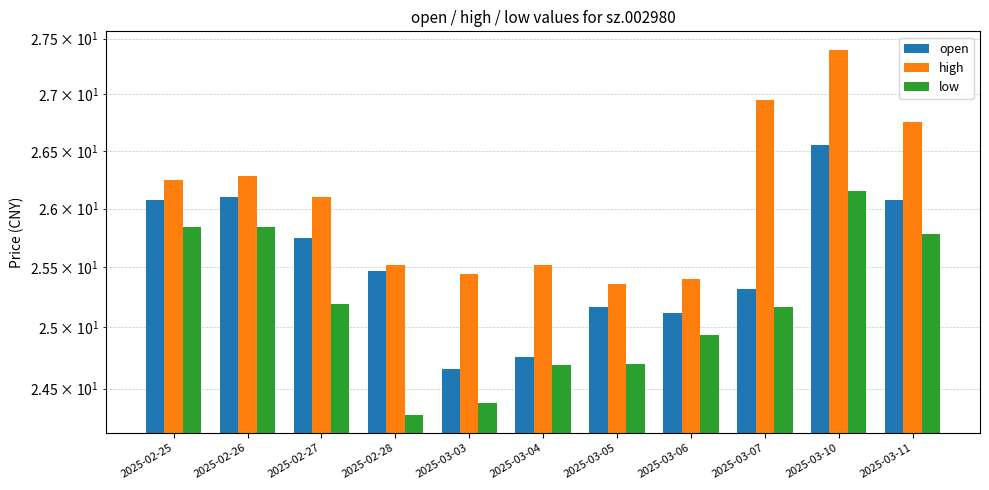

Rank the series by their maximum value, from lowest to highest.

low, open, high